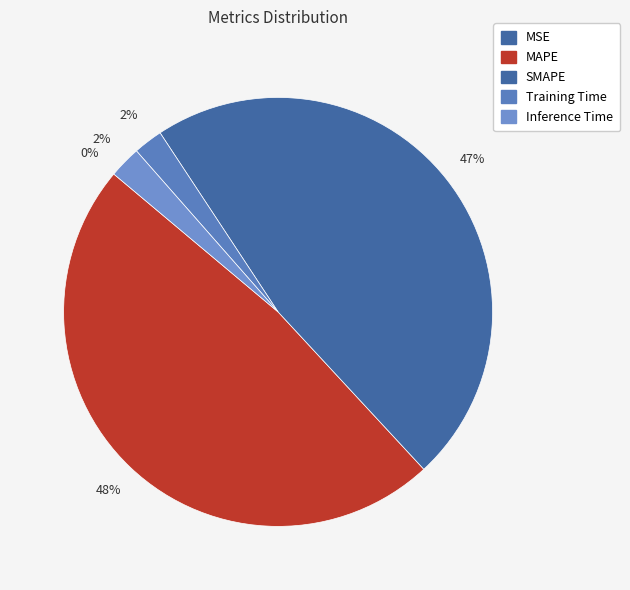

Is it true that Inference Time is 8% of the pie?

False